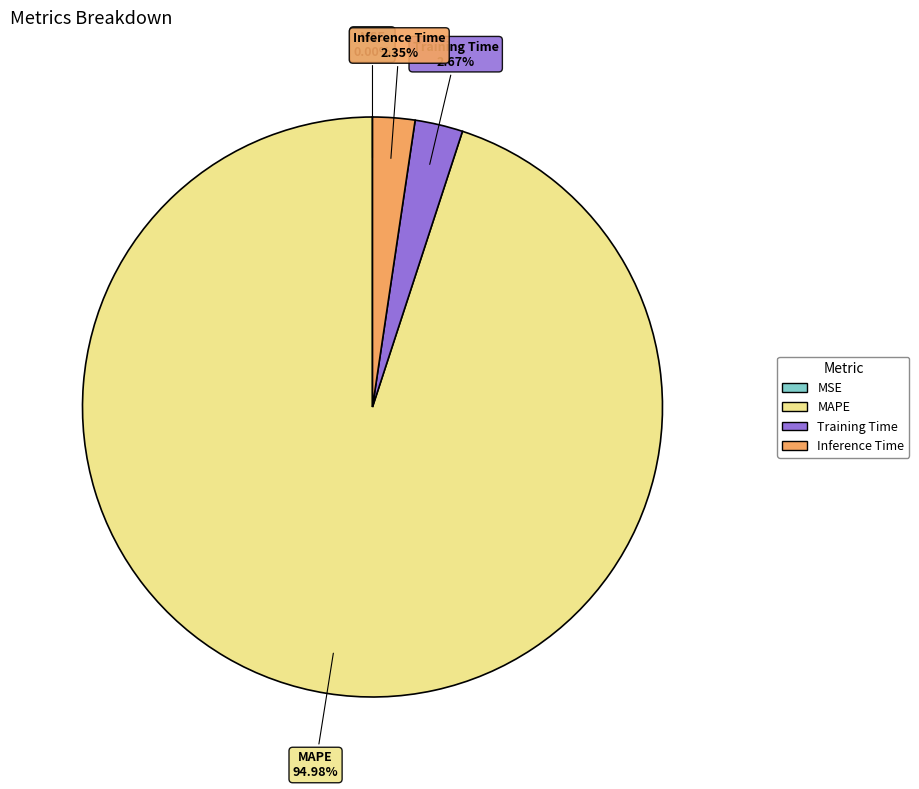

Does any single category account for the majority?

Yes